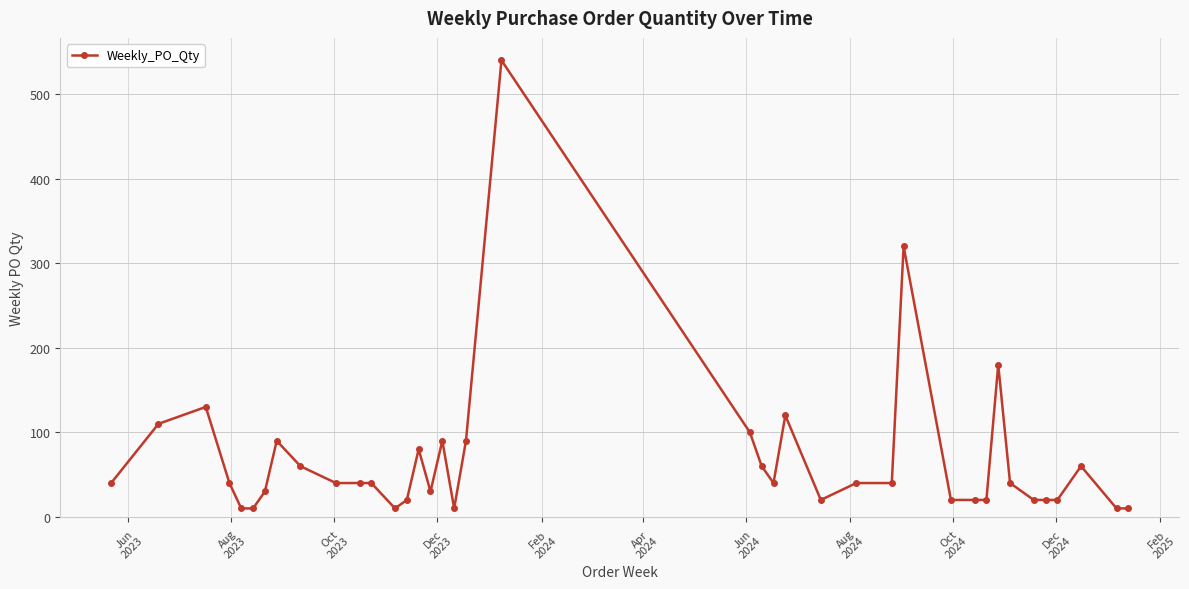

What is the maximum value shown in the chart?

540